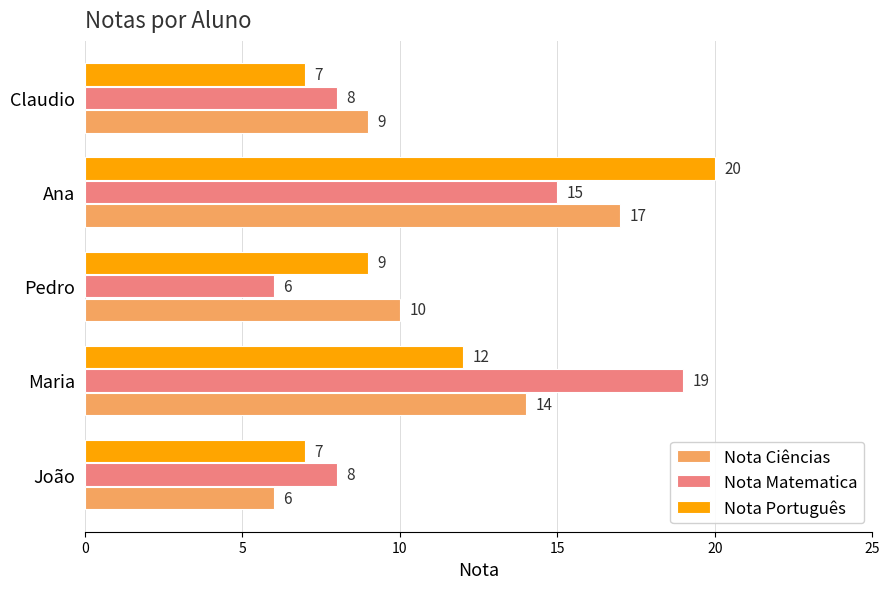

Rank the series by their maximum value, from highest to lowest.

Nota Português, Nota Matematica, Nota Ciências